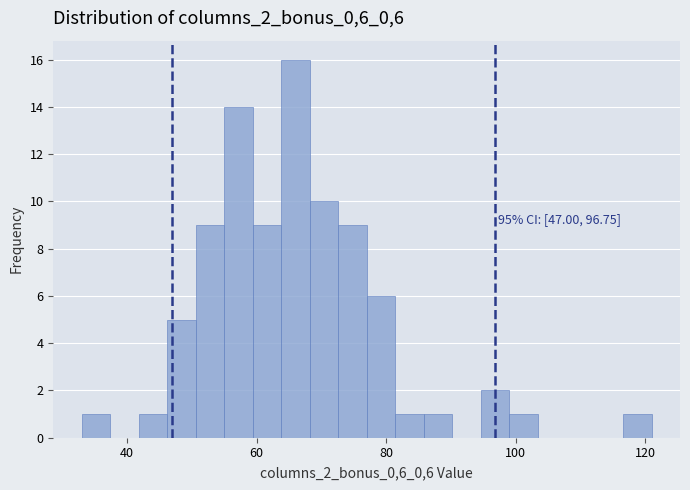

Around what value on the x-axis is the tallest bar? Give the approximate position of its centre, as read against the axis.

66